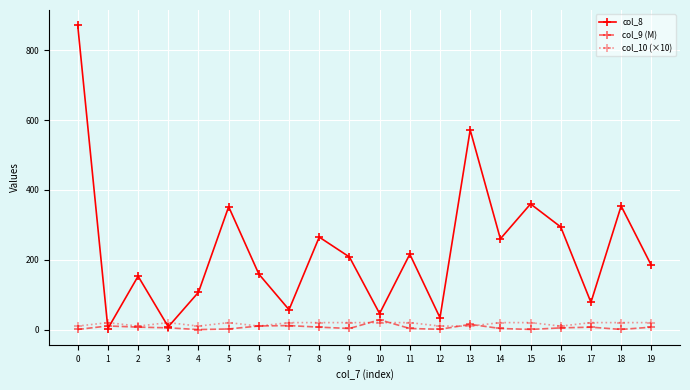

What is the smallest value displayed?

0.1